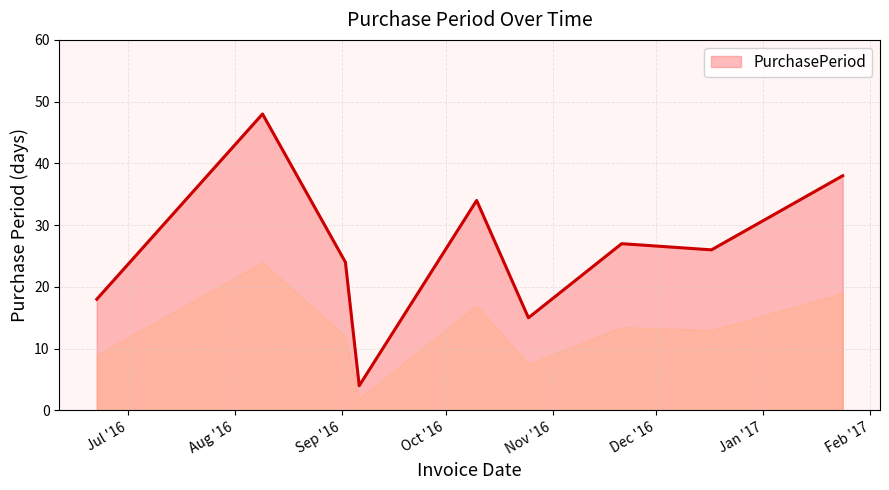

What is the difference between the maximum and minimum values?

44